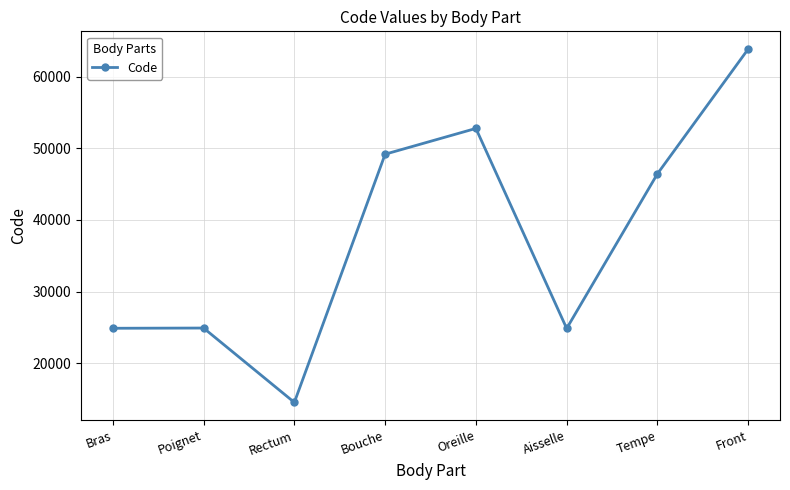

What is the average value?

37687